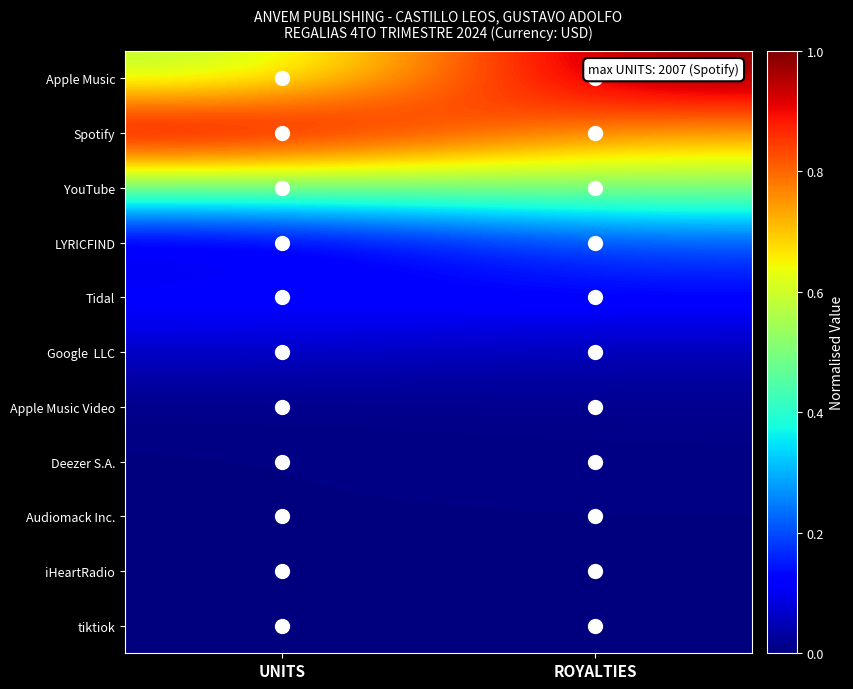

What is the total value across all series at ROYALTIES?

2.7